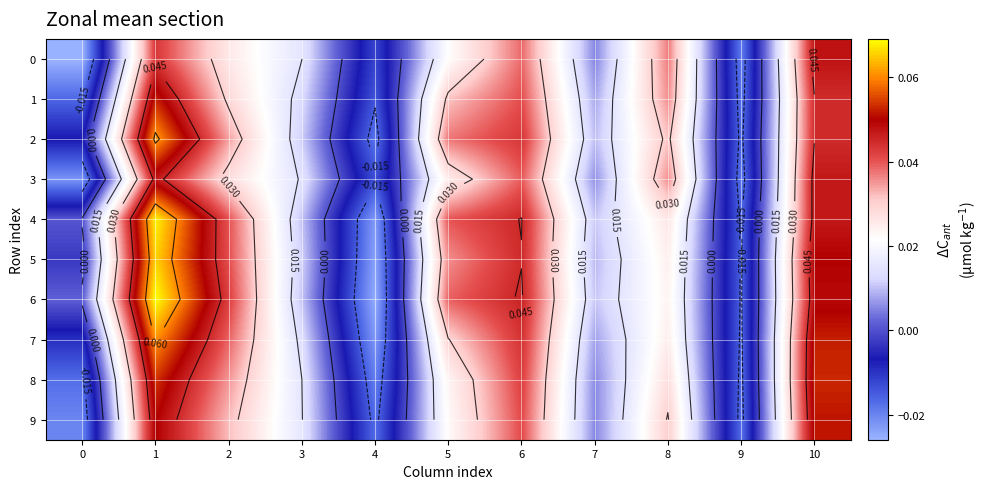

True or false: 2 has a value of 0.1 at 5.

False